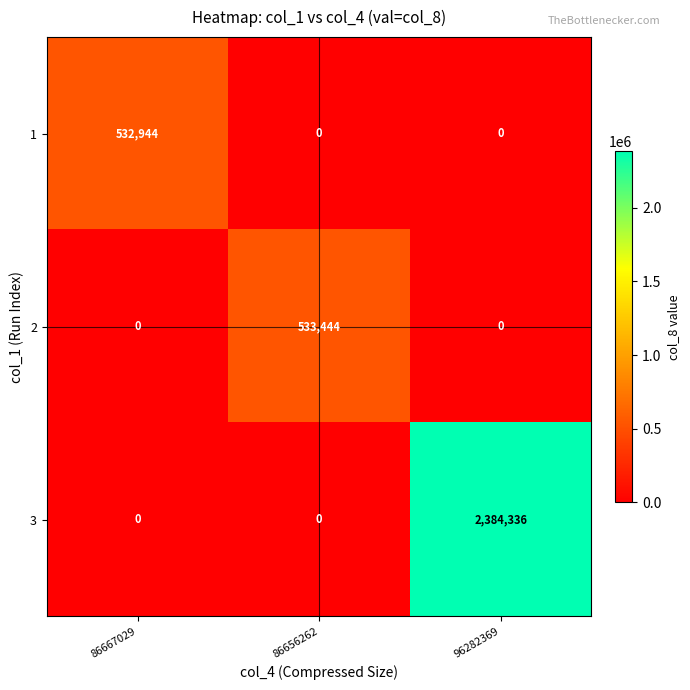

Rank the series by their maximum value, from lowest to highest.

1, 2, 3